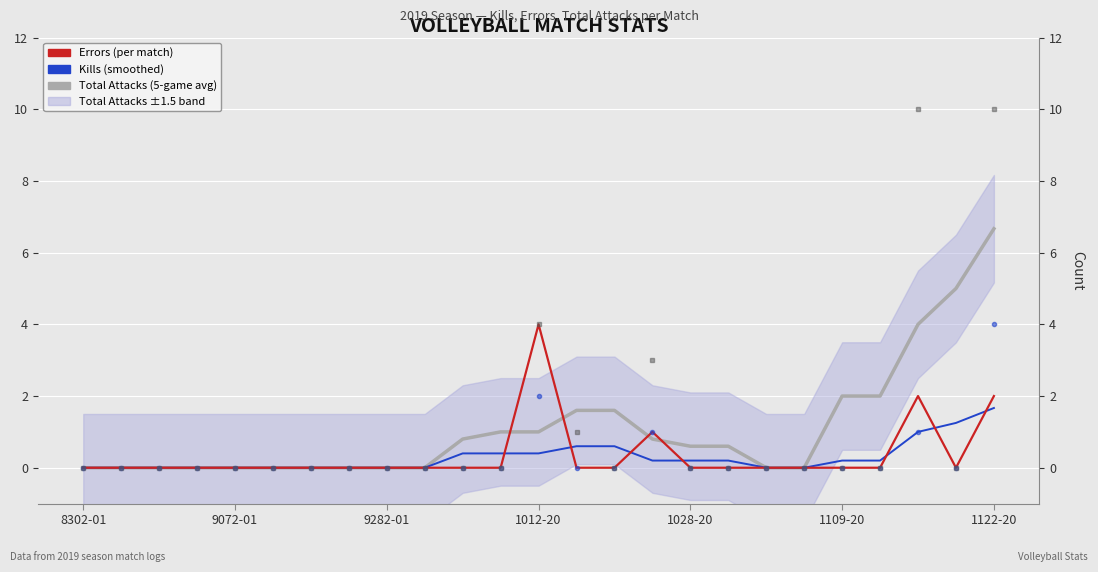

How many Kills (smoothed) values are between 0 and 1?

23